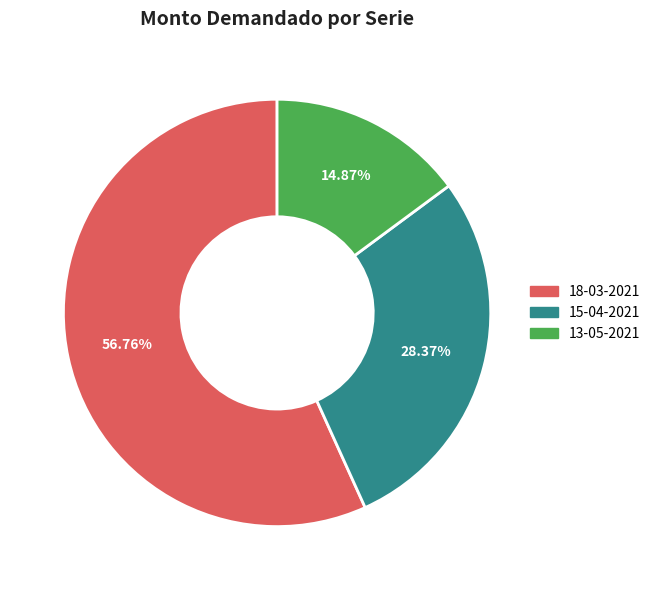

To the nearest percent, what is the difference between the largest and smallest slice percentages?

42%